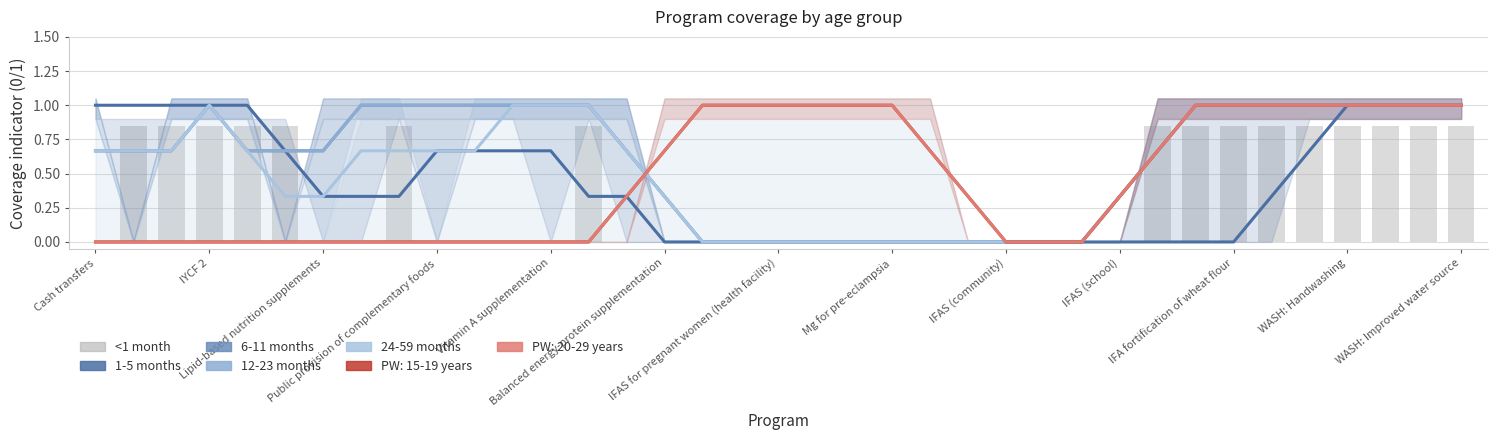

Is it true that 6-11 months equals 0.2 at Lipid-based nutrition supplements?

False